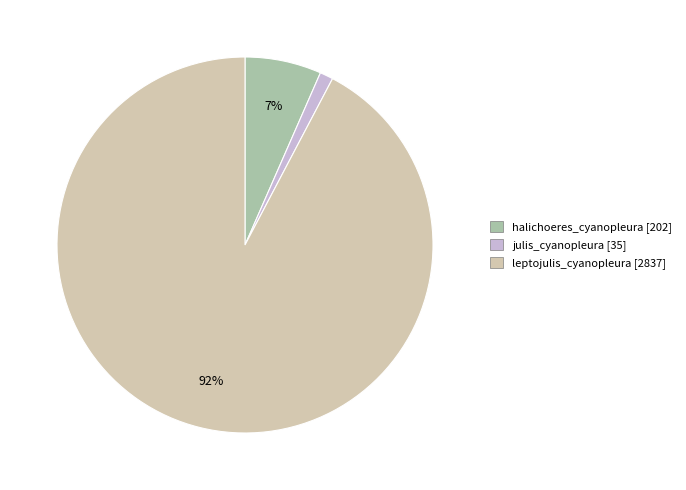

To the nearest percent, what portion does halichoeres_cyanopleura represent?

7%